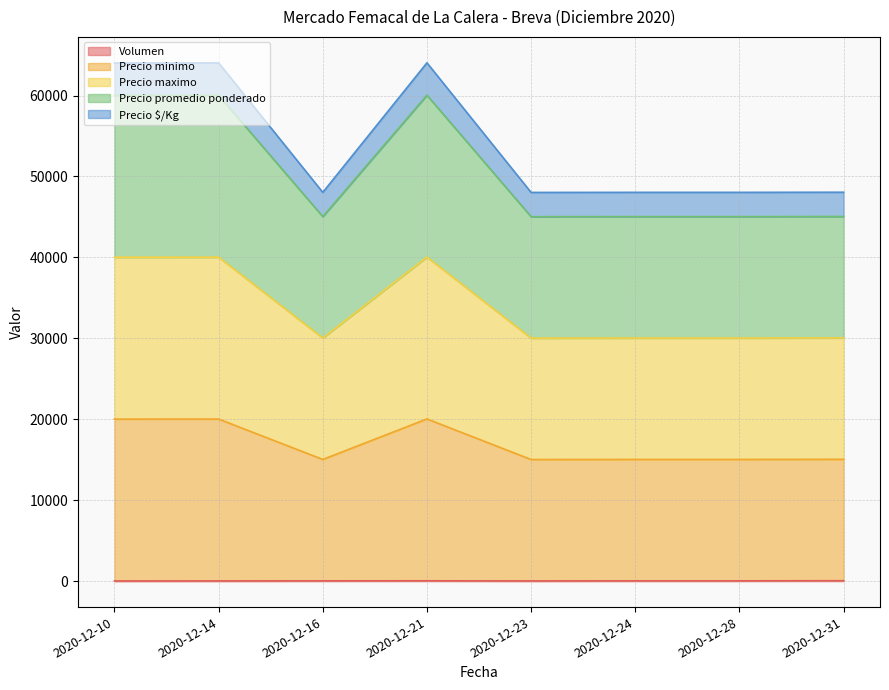

What is the greatest value displayed?

64045